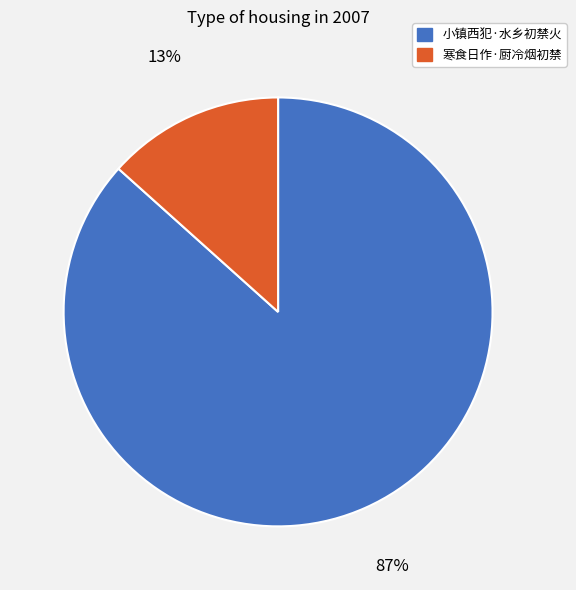

Which has a higher value, 寒食日作·厨冷烟初禁 or 小镇西犯·水乡初禁火?

小镇西犯·水乡初禁火